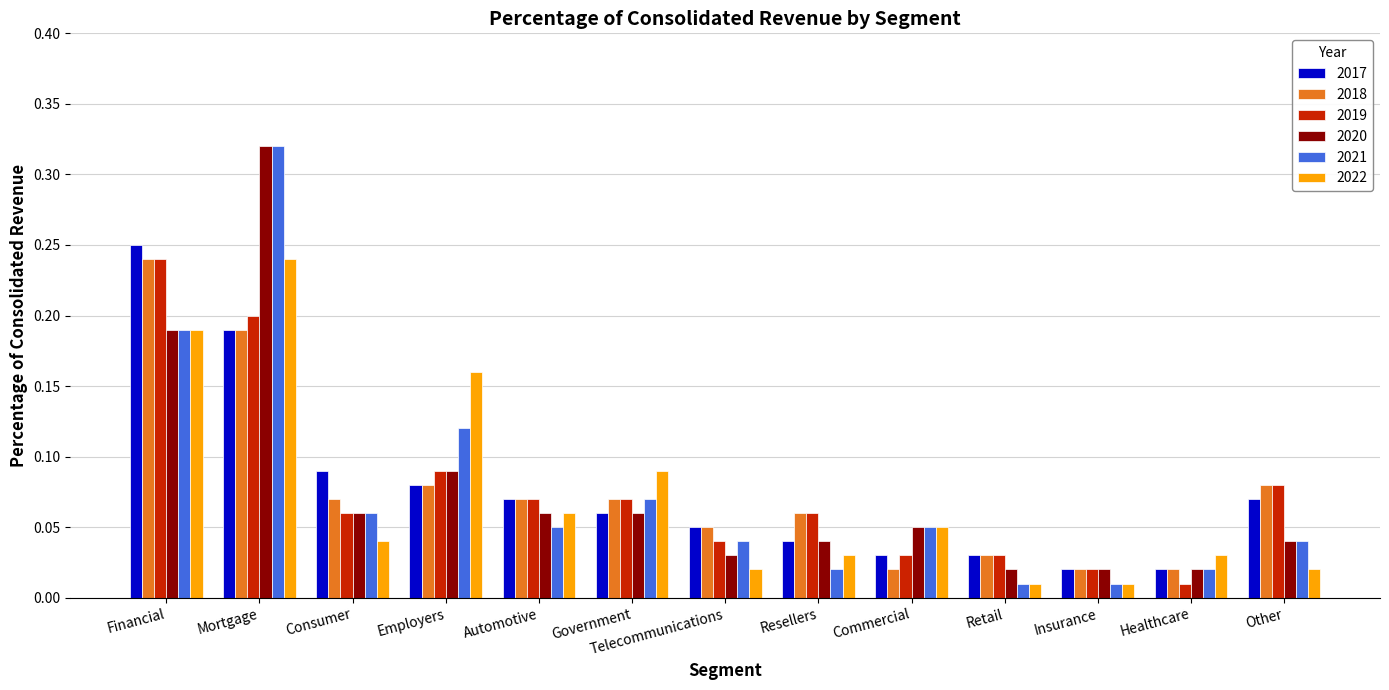

Which category has the highest value in the 2020 series?

Mortgage